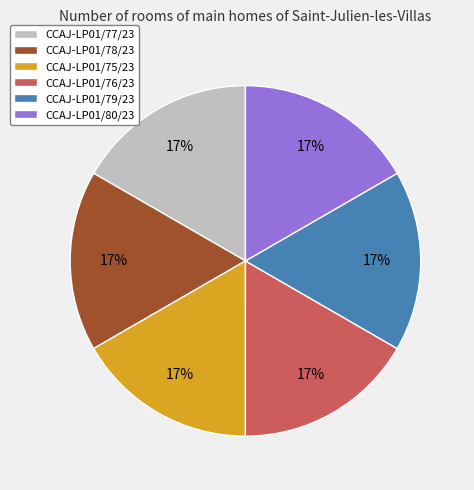

To the nearest percent, what percentage of the pie is CCAJ-LP01/79/23?

17%